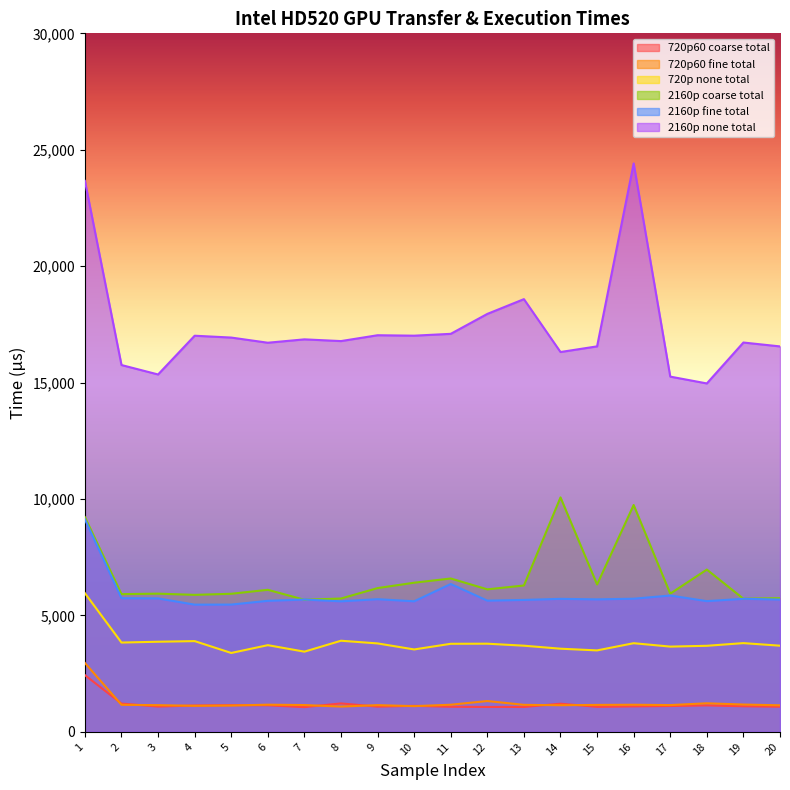

Does the chart display data point markers on the line(s)?

No